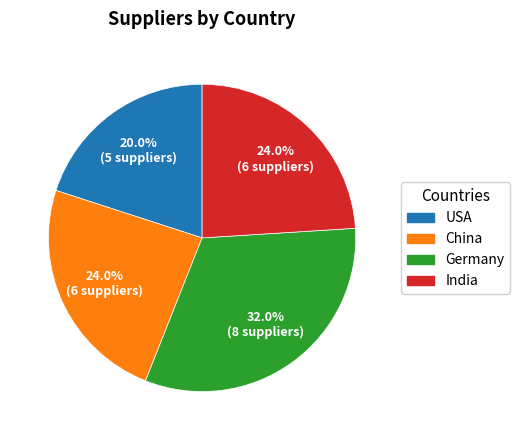

How many segments does this pie chart have?

4